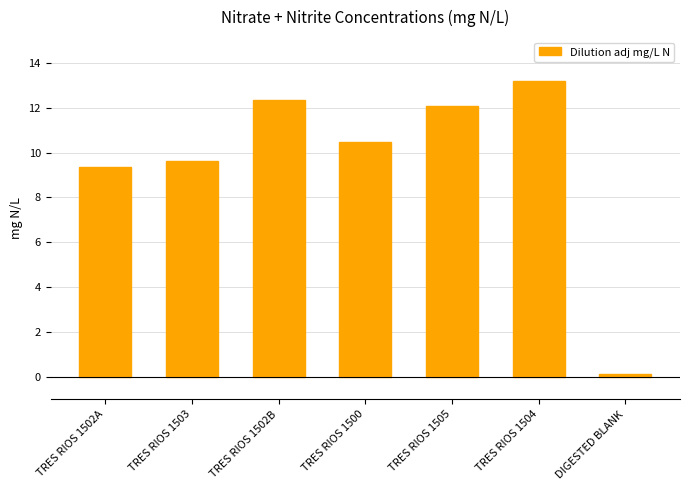

What is the smallest value displayed?

0.1